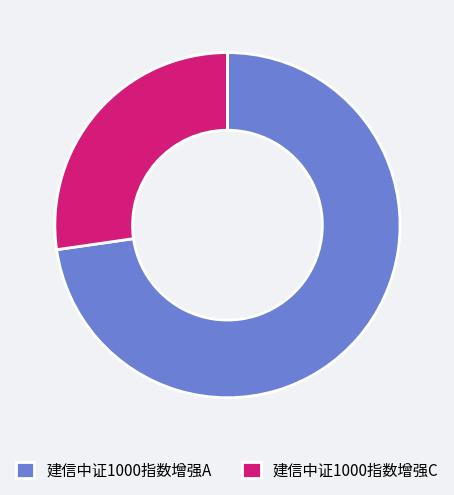

Between 建信中证1000指数增强A and 建信中证1000指数增强C, which is larger?

建信中证1000指数增强A